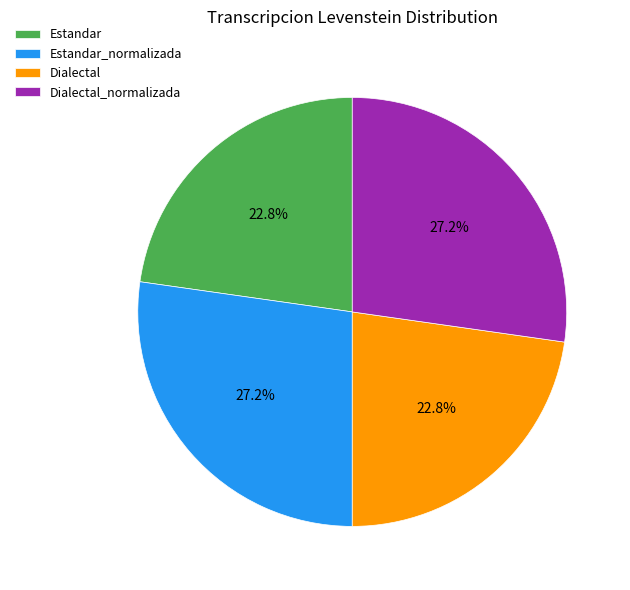

Is there a majority slice in this chart?

No